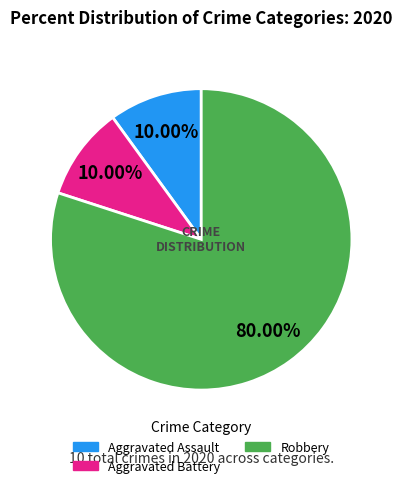

Count the number of slices in the pie.

3